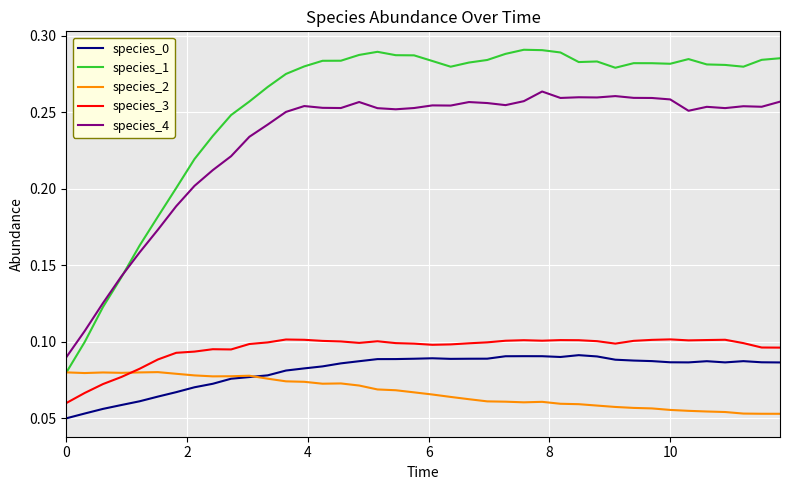

Which series has the largest total across all categories?

species_1